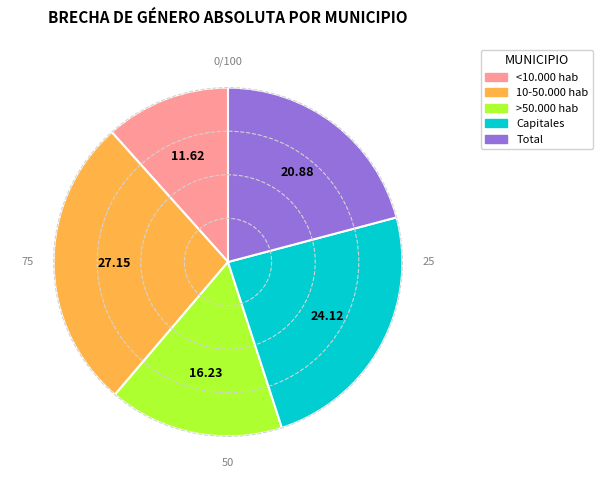

Is Total the majority of the pie?

No